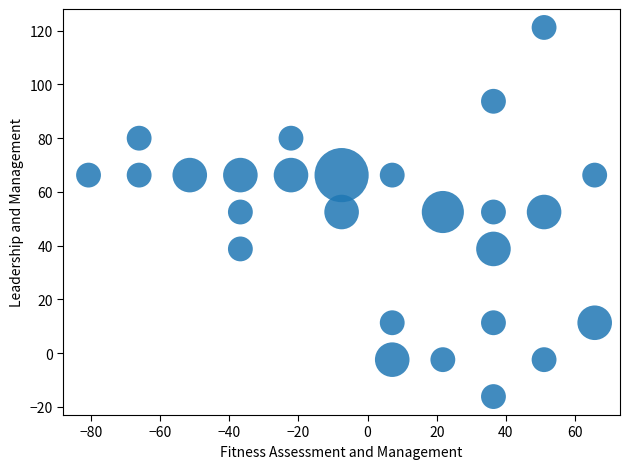

What is the range of Y values (max minus min)?

137.3